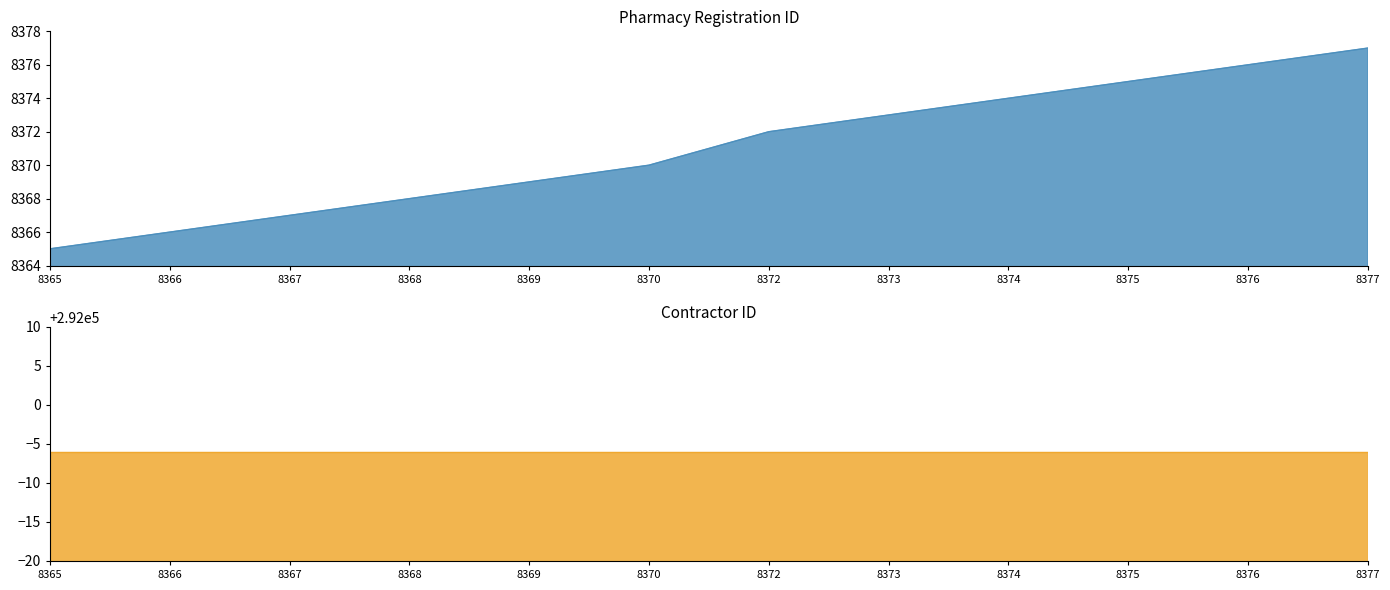

Reading left to right, transcribe all the data shown in this chart.

8365	8366	8367	8368	8369	8370	8372	8373	8374	8375	8376	8377